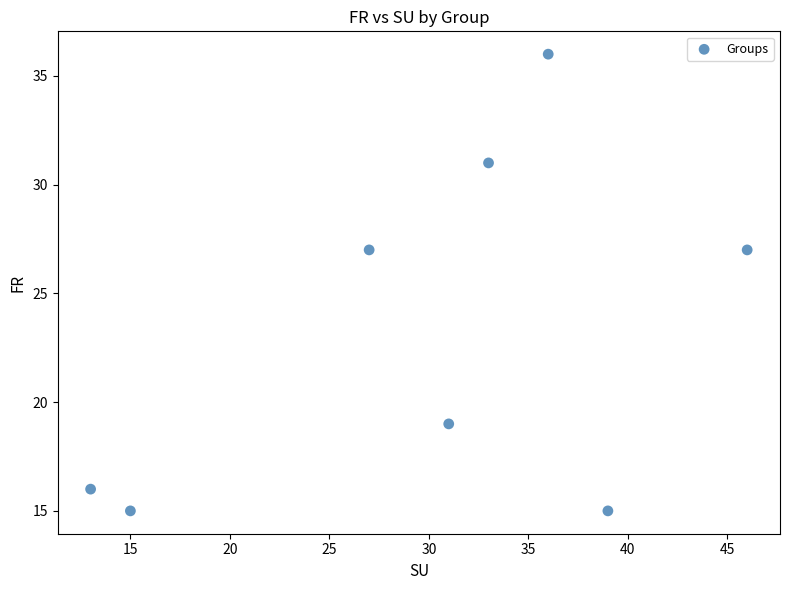

What is the average Y value?

23